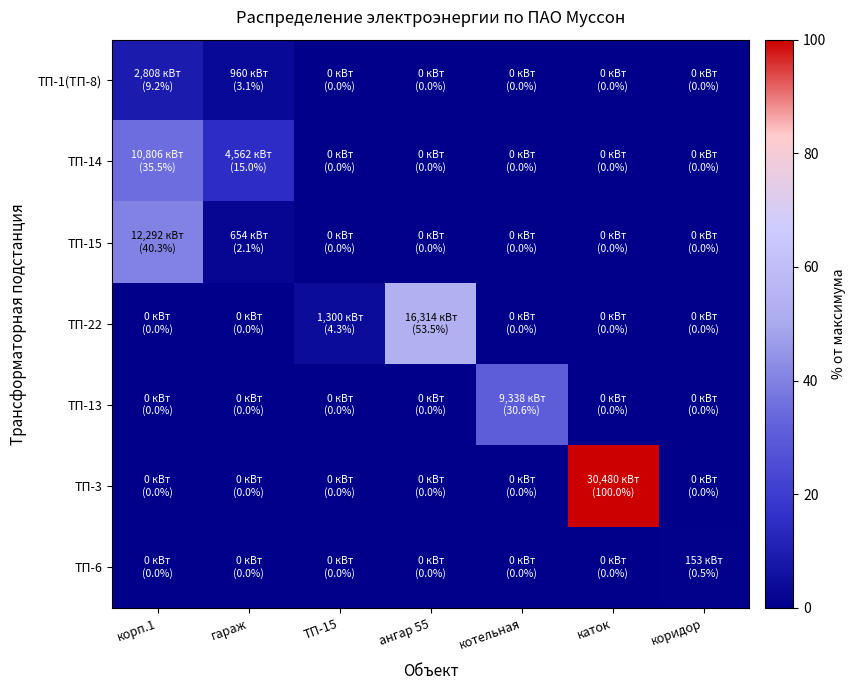

How many data points does each series have?

7